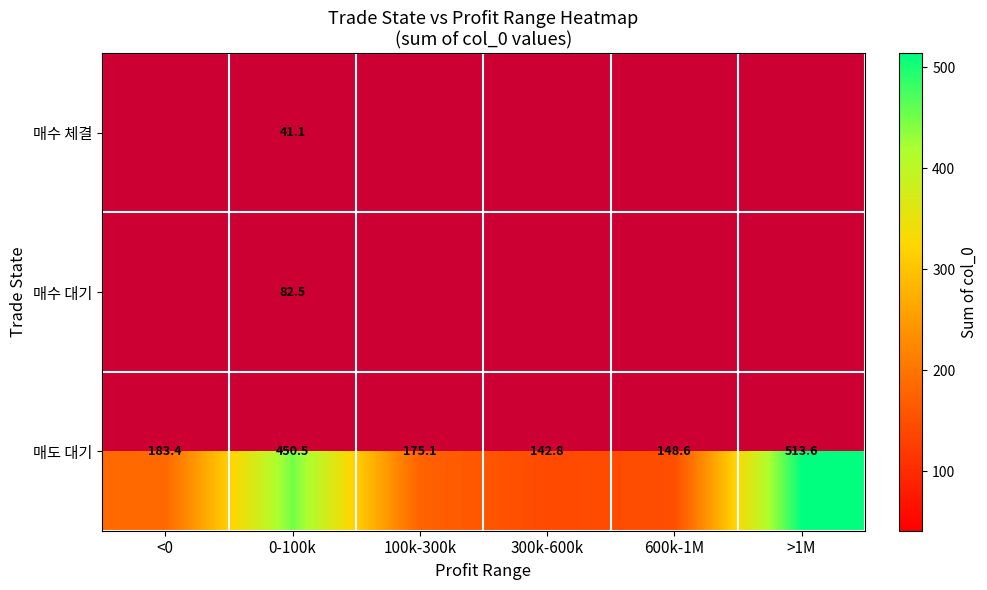

True or false: 매도 대기 has a value of 142.8 at 300k-600k.

True